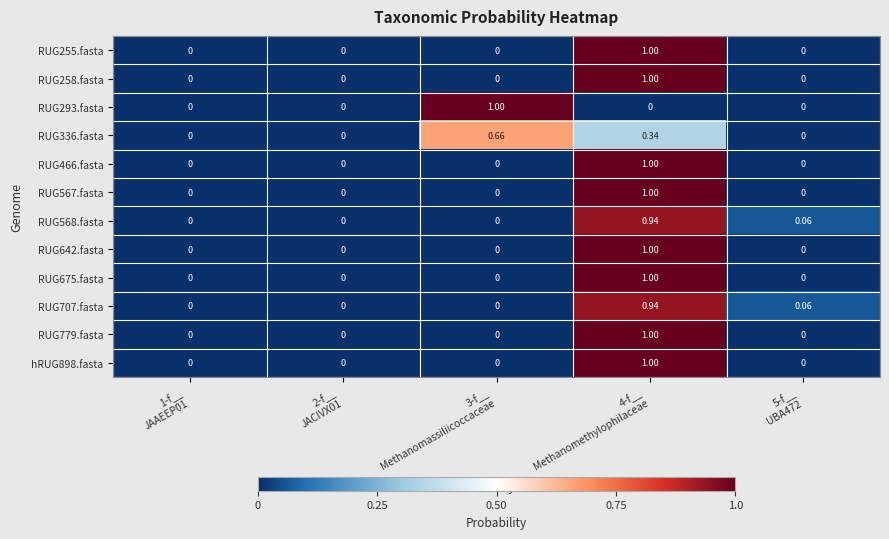

Which series has the largest range (max minus min)?

RUG255.fasta